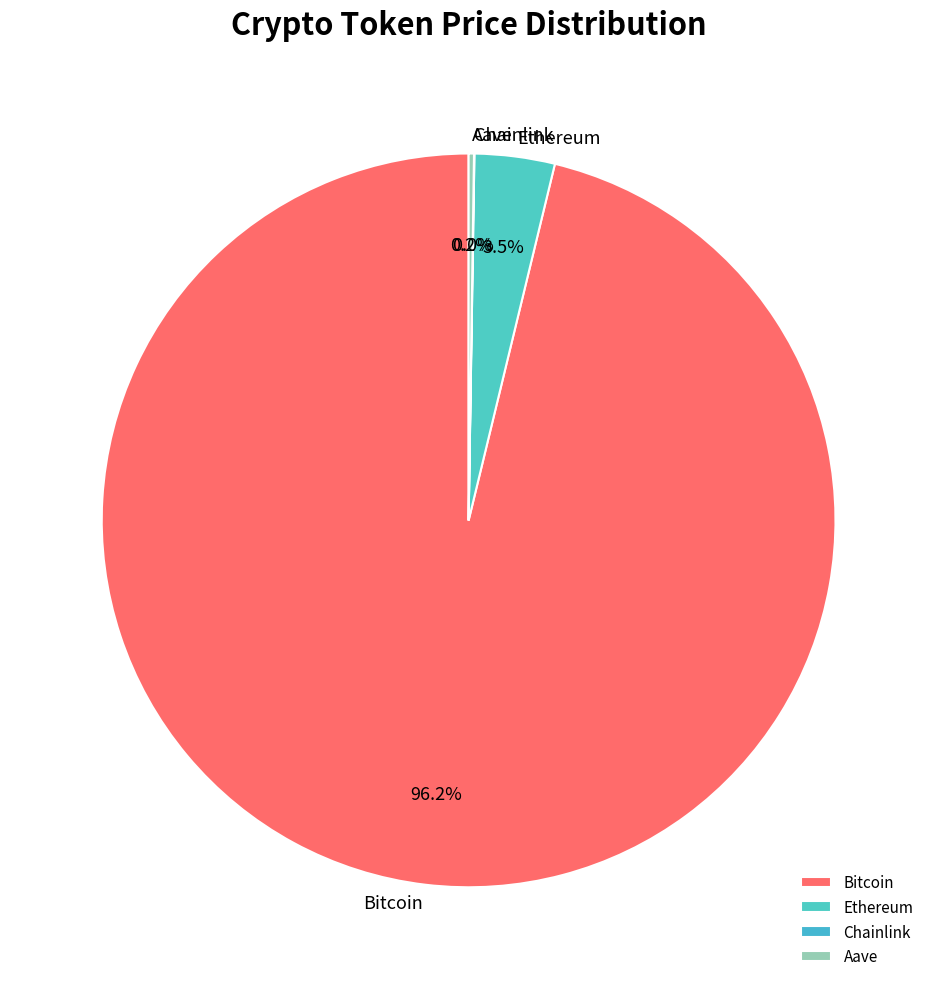

What portion of the pie excludes Ethereum?

96.5%